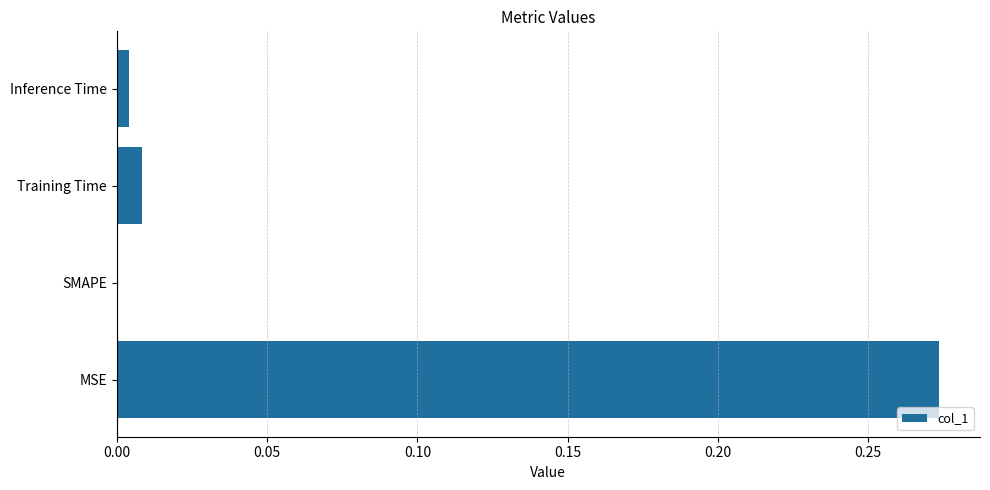

Which has a higher value, Training Time or MSE?

MSE